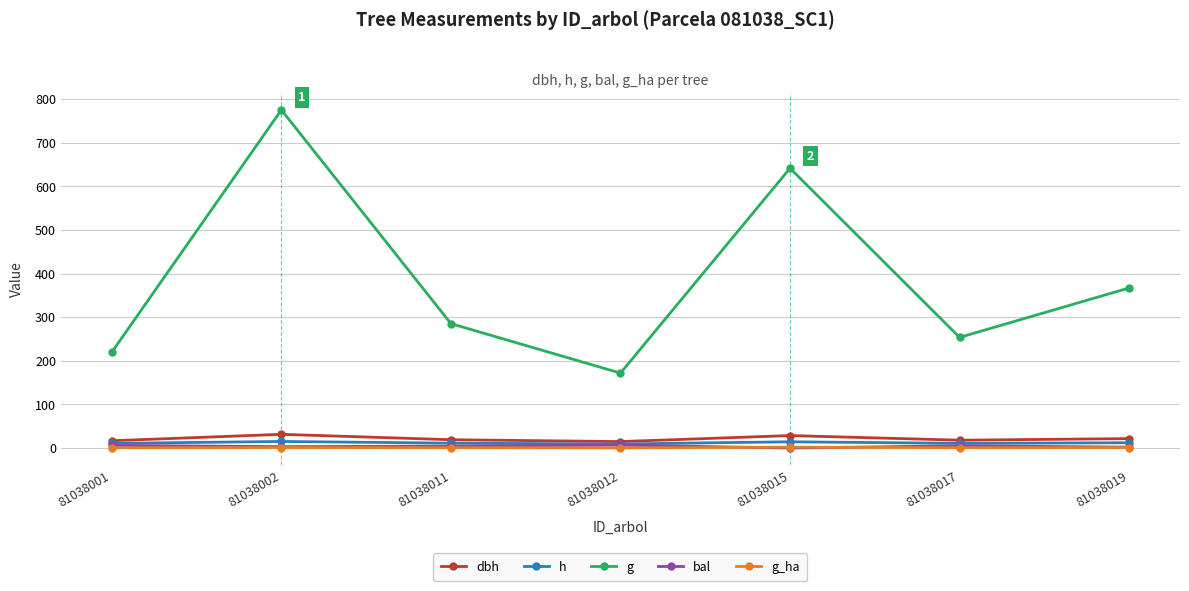

At which category does g reach its first local peak?

81038002